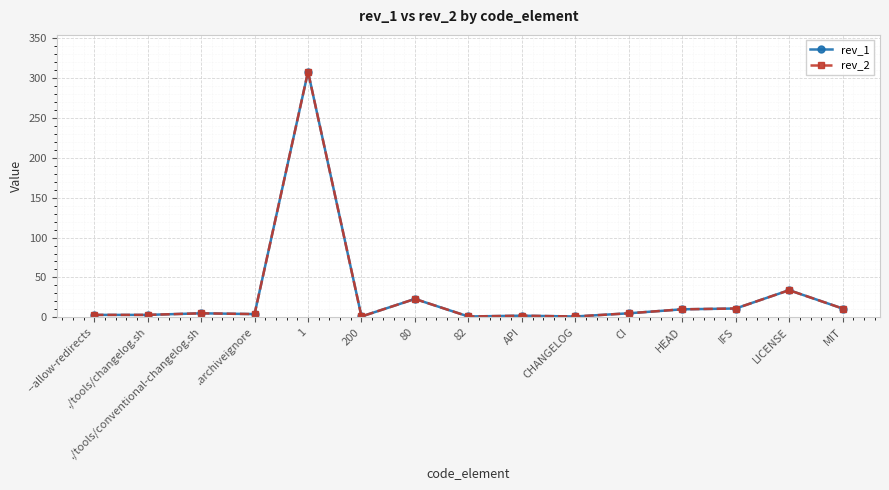

Is it true that rev_1 equals 2 at 82?

False